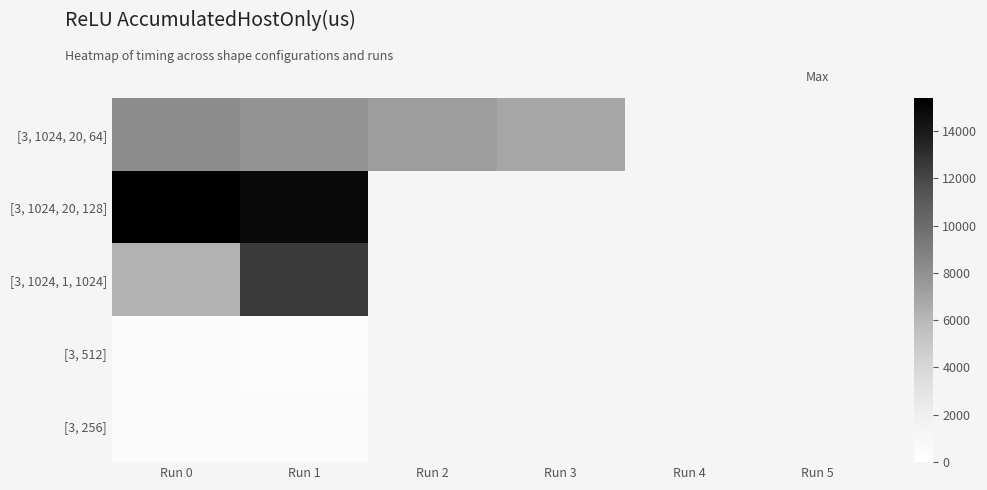

Between Run 3 and Run 4, which is larger?

Run 3